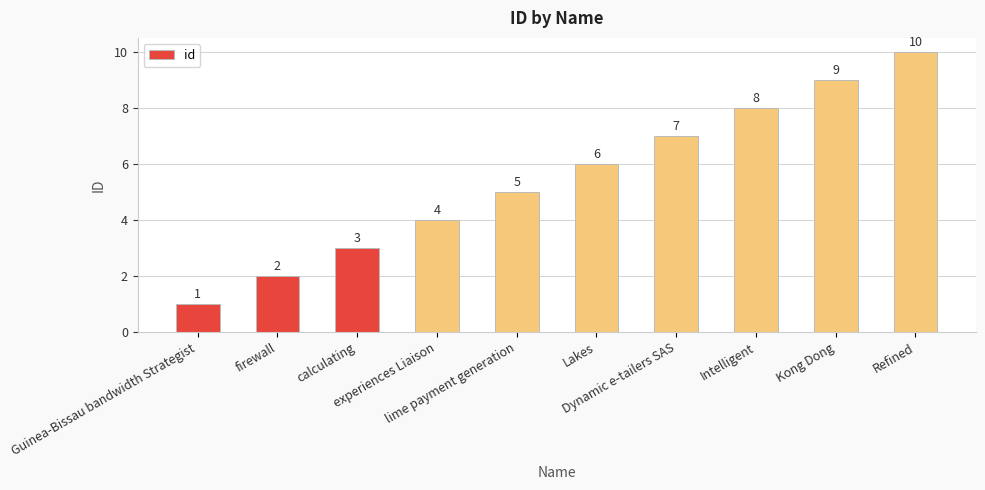

The value at Kong Dong is 9. True or false?

True